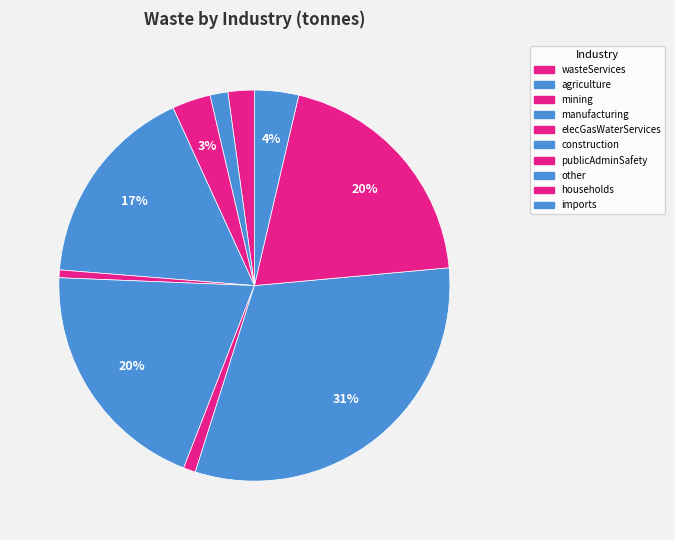

To the nearest percent, what is the difference between the imports and elecGasWaterServices slice percentages?

3%